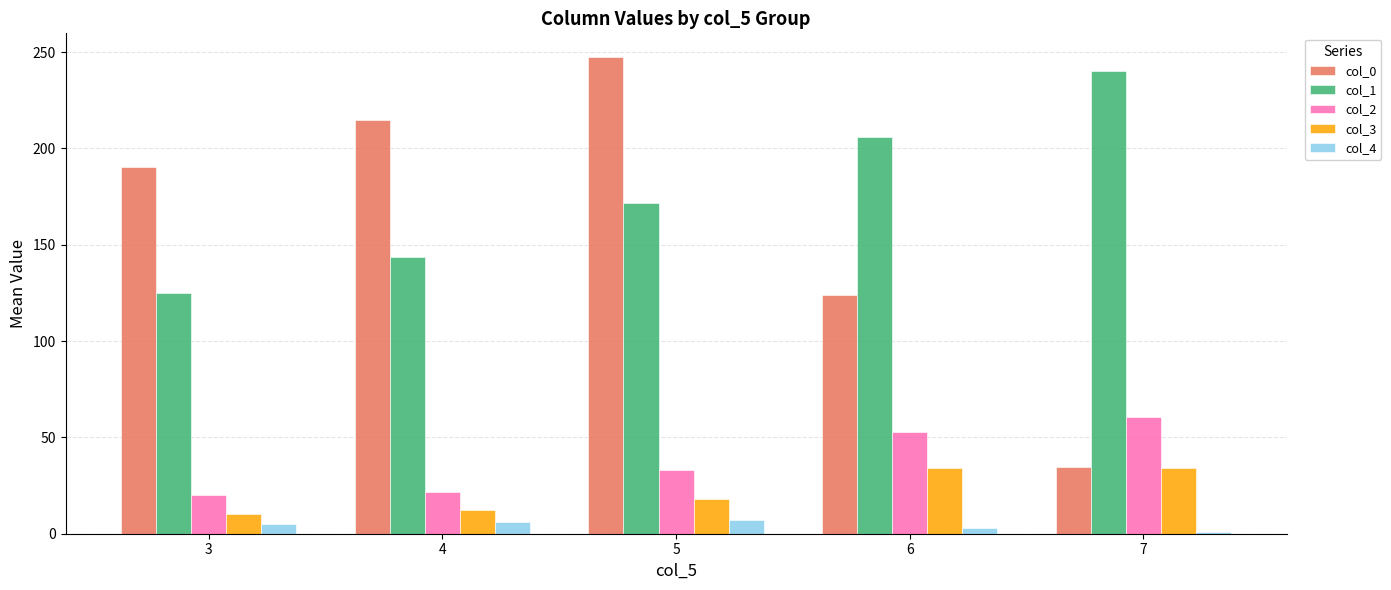

Is the value of col_2 at 7 greater than the value of col_3 at 3?

Yes